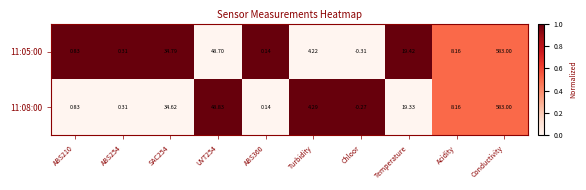

Which category has the lowest value in the 11:08:00 series?

Chloor